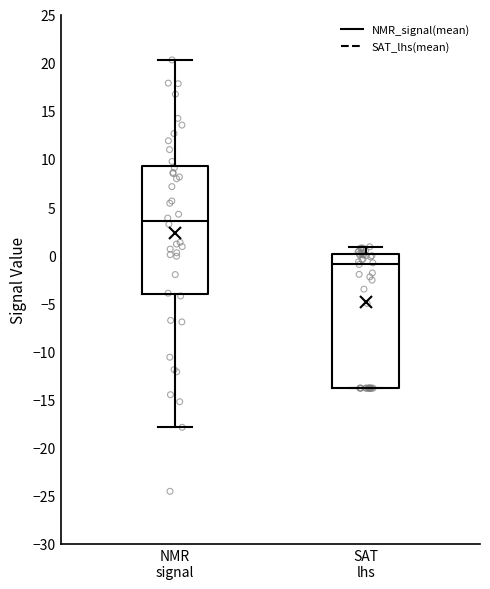

Which box's median line is the lowest?

SAT lhs